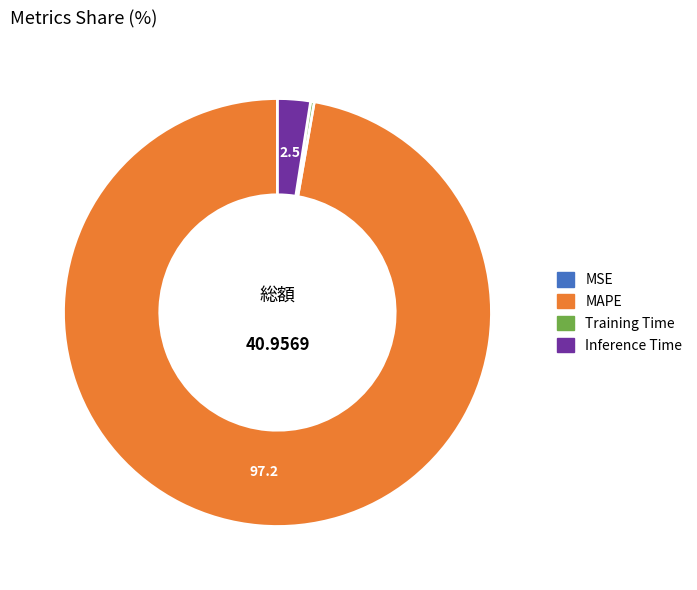

Approximately how many times larger is the value at MAPE compared to Inference Time?

39.2